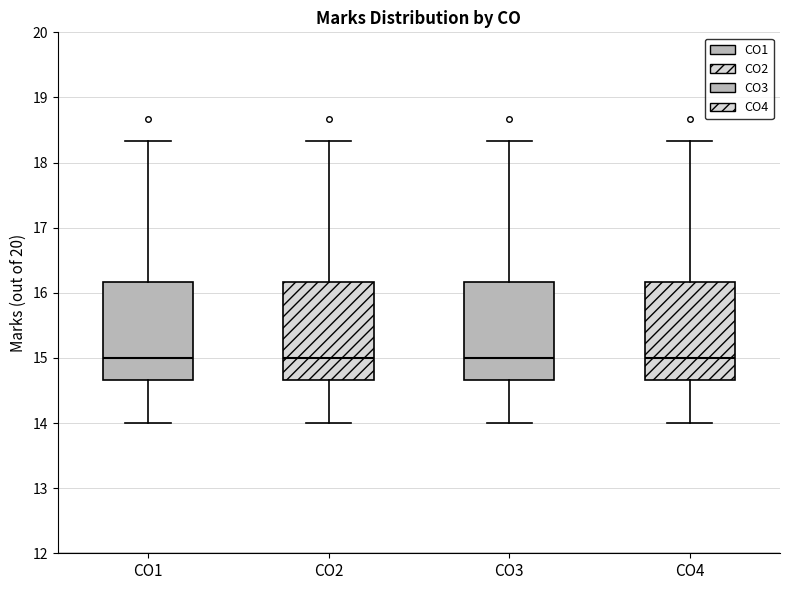

Where does the upper whisker of the box for CO4 end on the y-axis? The values are not printed on the chart, so give them approximately, as read against the axis.

18.3